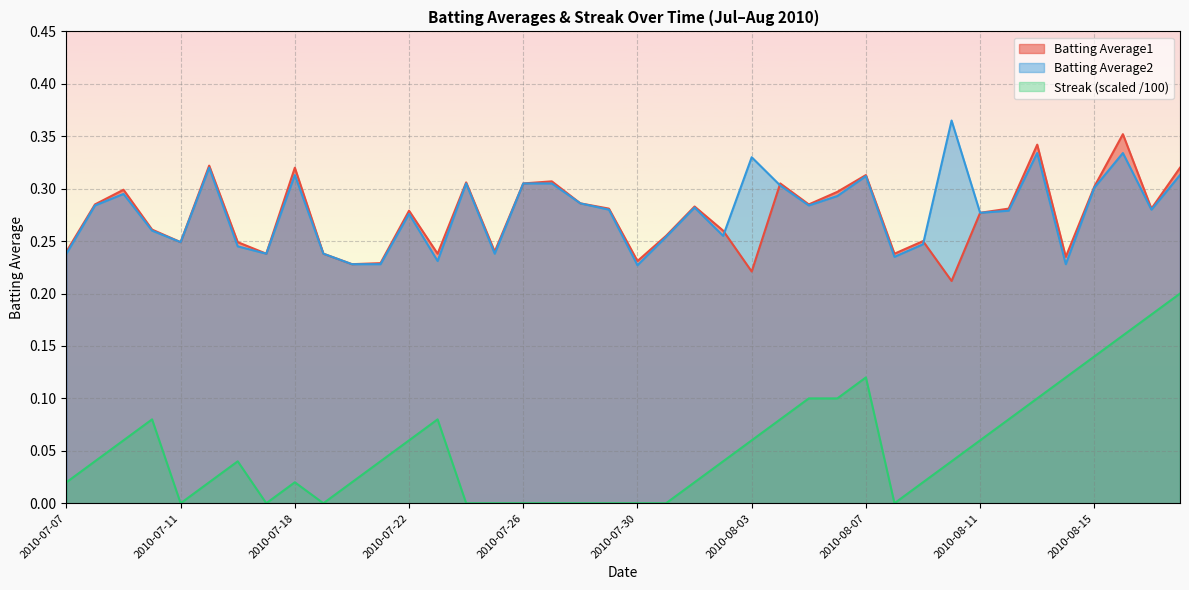

What is the value of the Batting Average1 point at the 12th from the left?

0.2